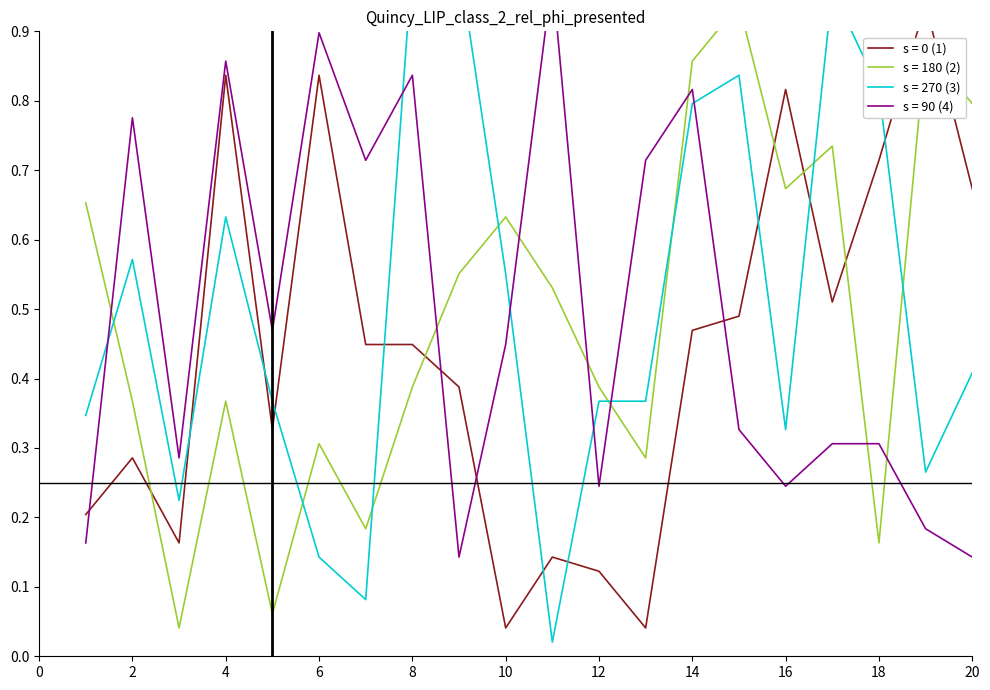

What are all the series names shown in the legend?

s = 0 (1), s = 180 (2), s = 270 (3), s = 90 (4)